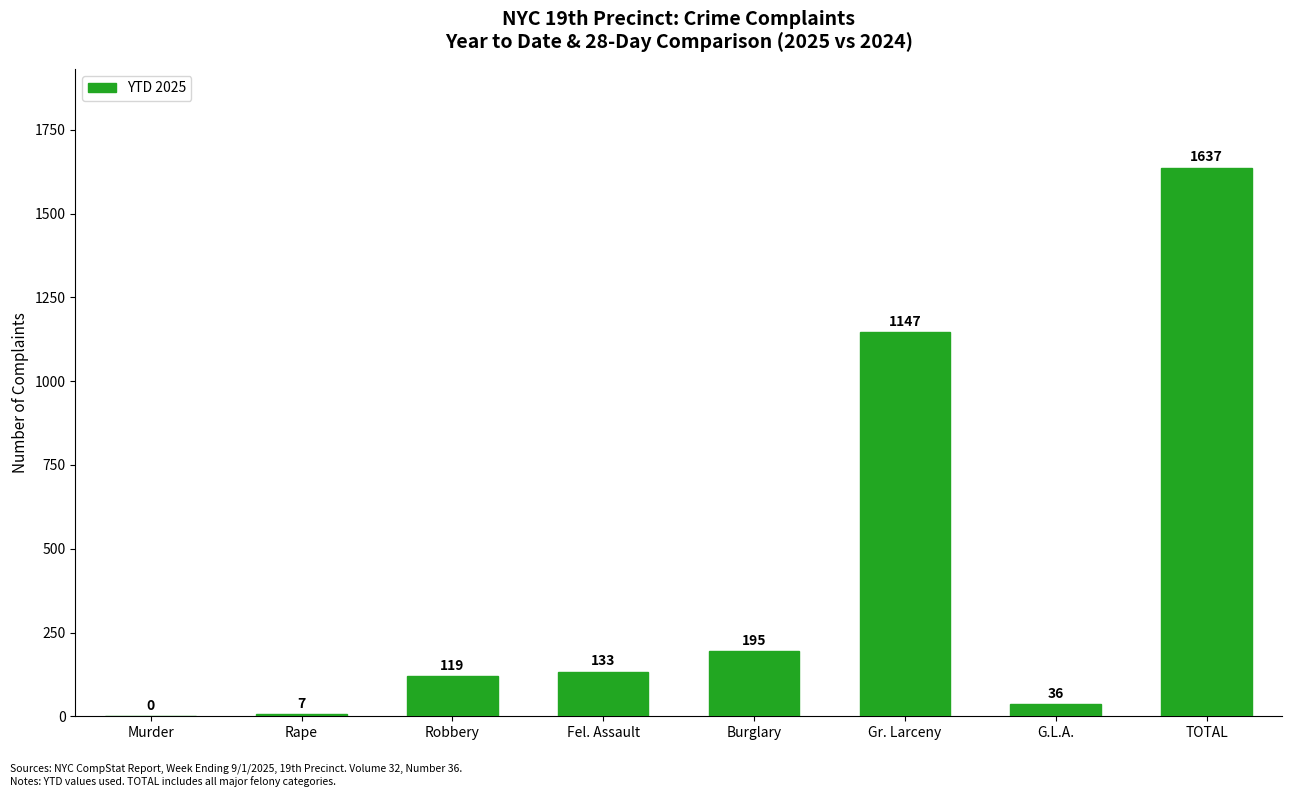

Reading left to right, list all the values displayed in this chart.

0	7	119	133	195	1147	36	1637